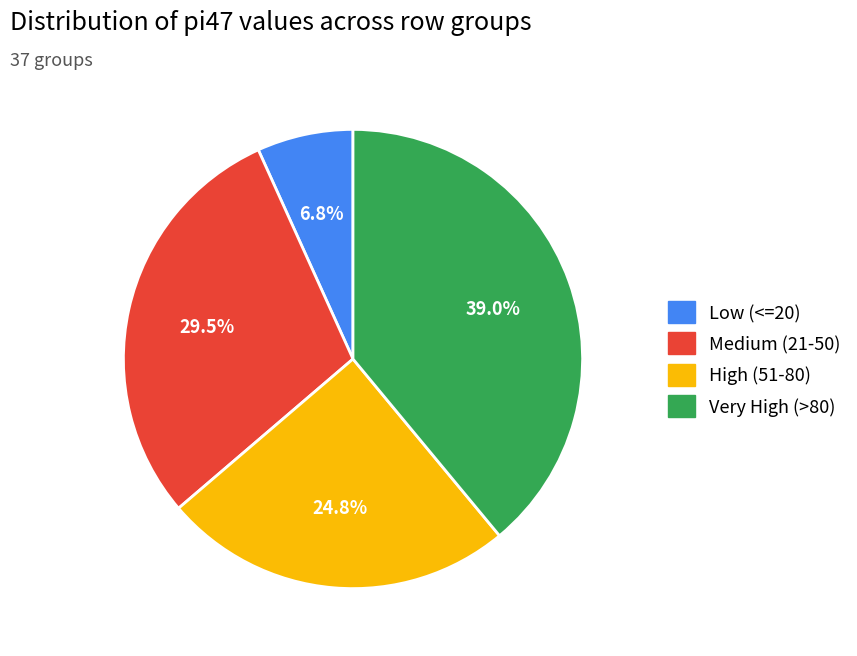

How many segments does this pie chart have?

4